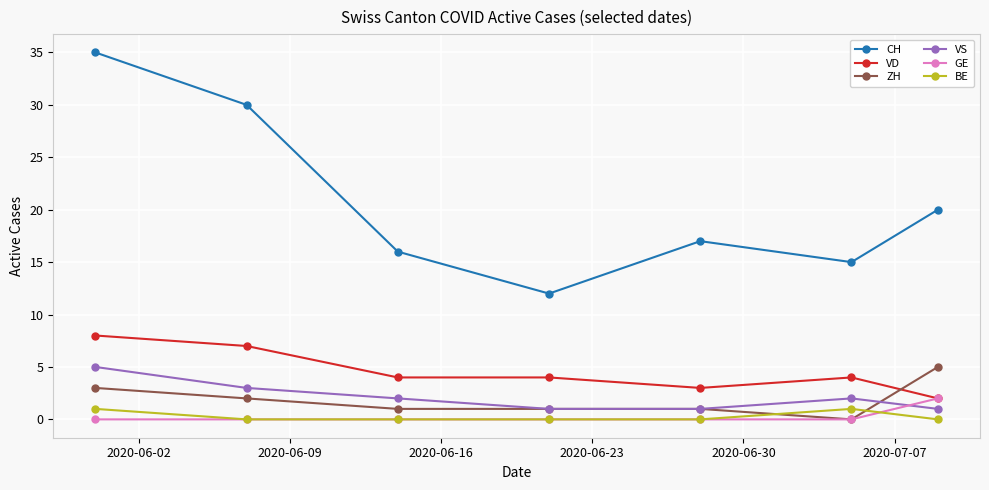

In CH, how many points are lower than both neighbors (excluding endpoints)?

2